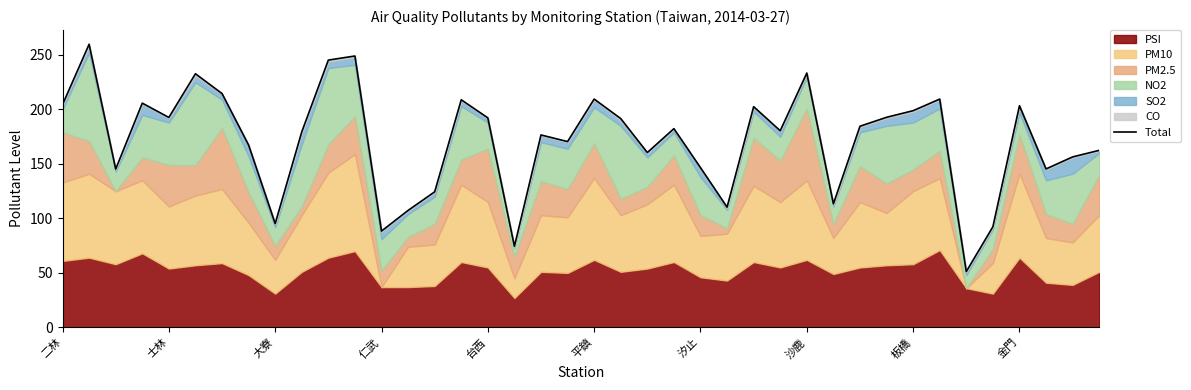

Rank the categories by value from lowest to highest.

34, 17, 12, 35, 板橋, 13, 25, 29, 14, 大寮, 37, 24, 38, 22, 39, 沙鹿, 19, 18, 金門, 27, 23, 30, 21, 16, 台西, 31, 32, 26, 36, 二林, 仁武, 15, 33, 20, 汐止, 平鎮, 28, 10, 11, 士林